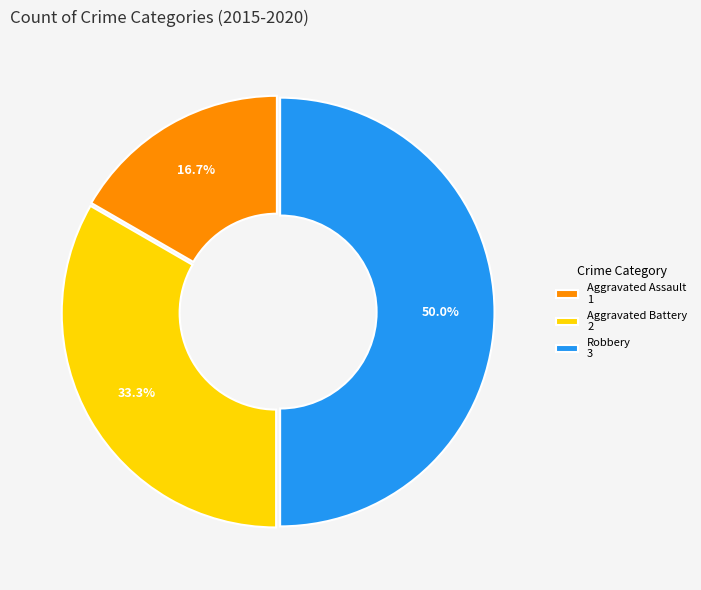

How many slices are in this pie chart?

3